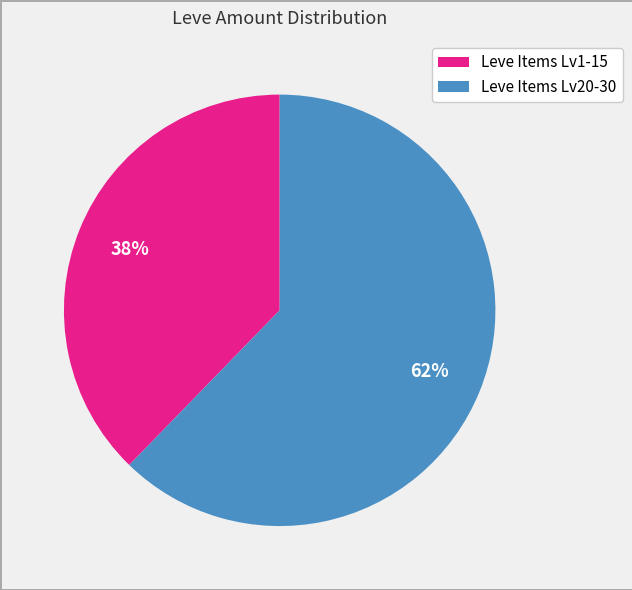

What is the largest slice in the pie chart?

Leve Items Lv20-30